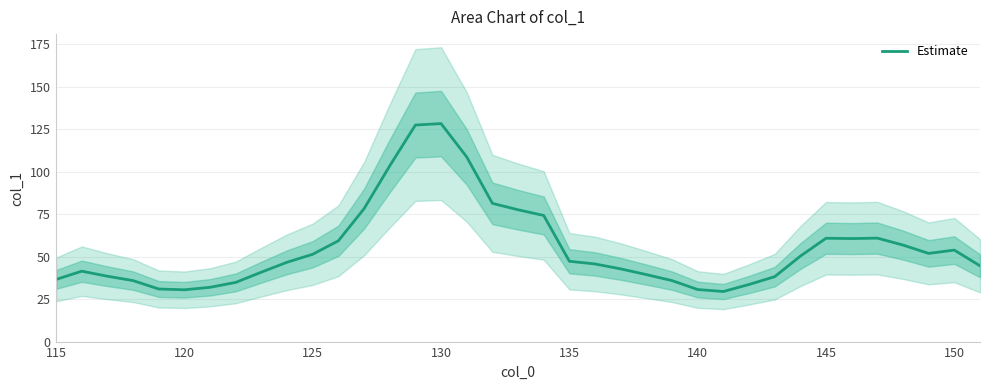

What is the minimum value for Estimate?

29.6